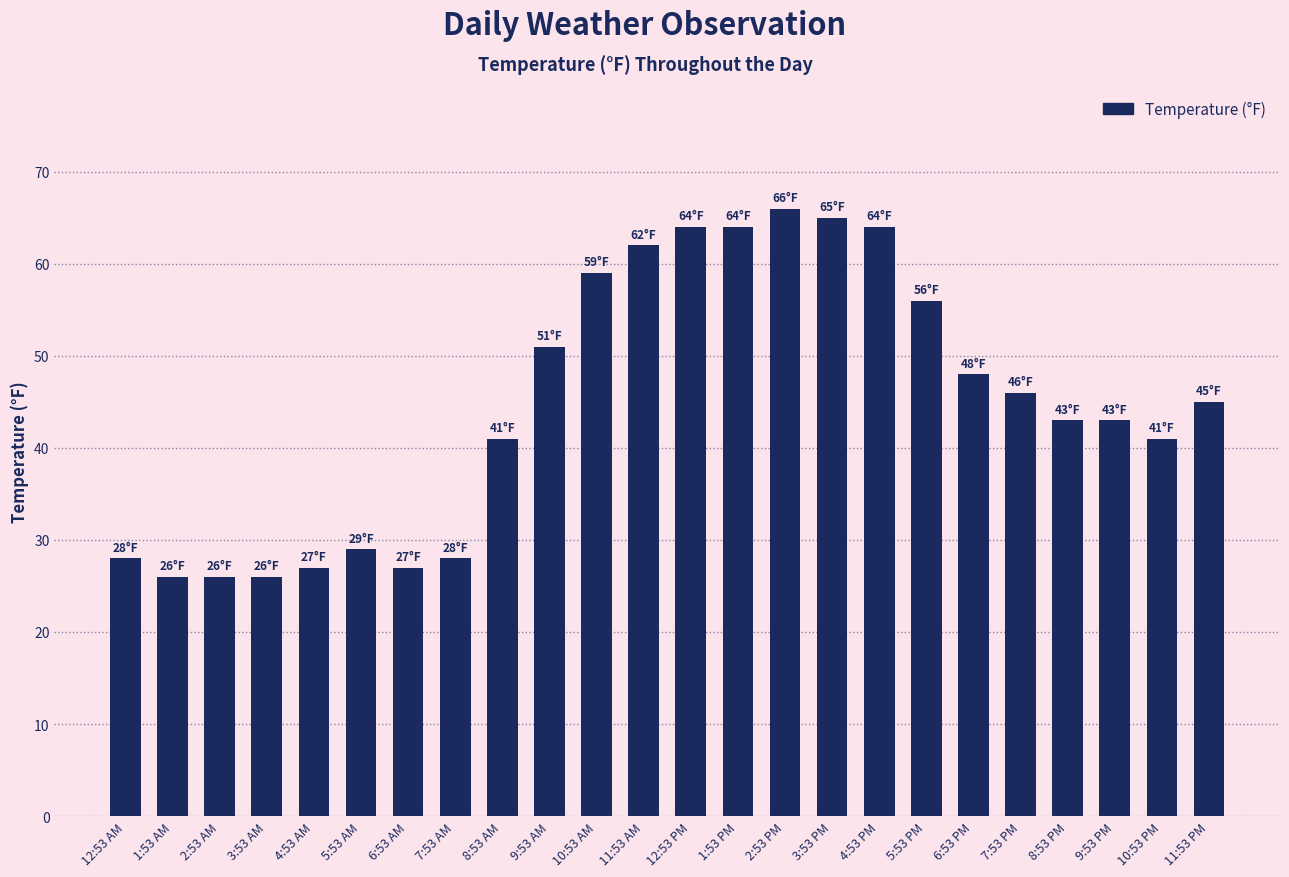

What is the sum of the values at 12:53 AM and 3:53 AM?

54